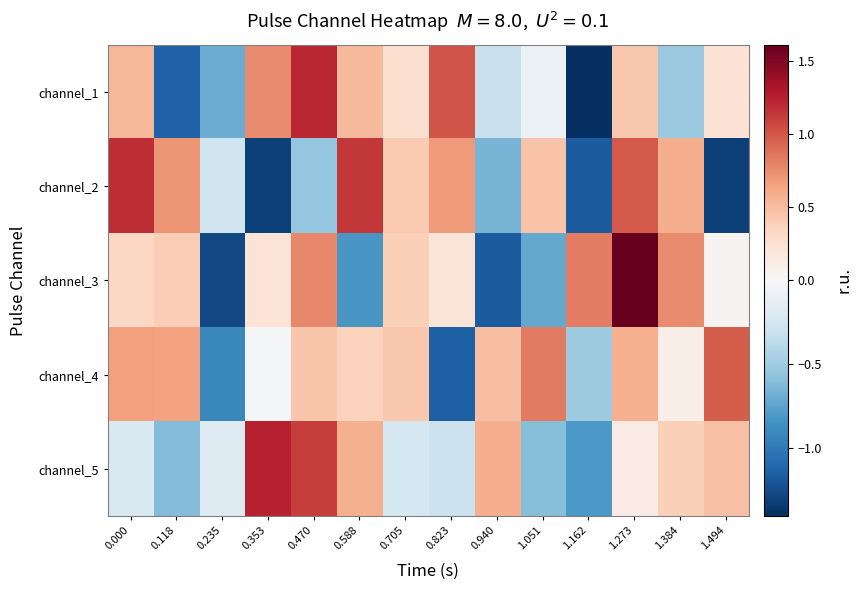

Count the number of categories in the chart.

14